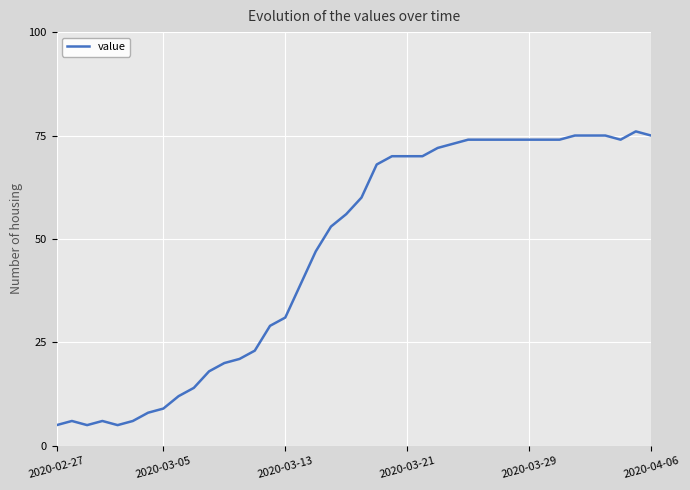

What is the difference between the maximum and minimum values?

71